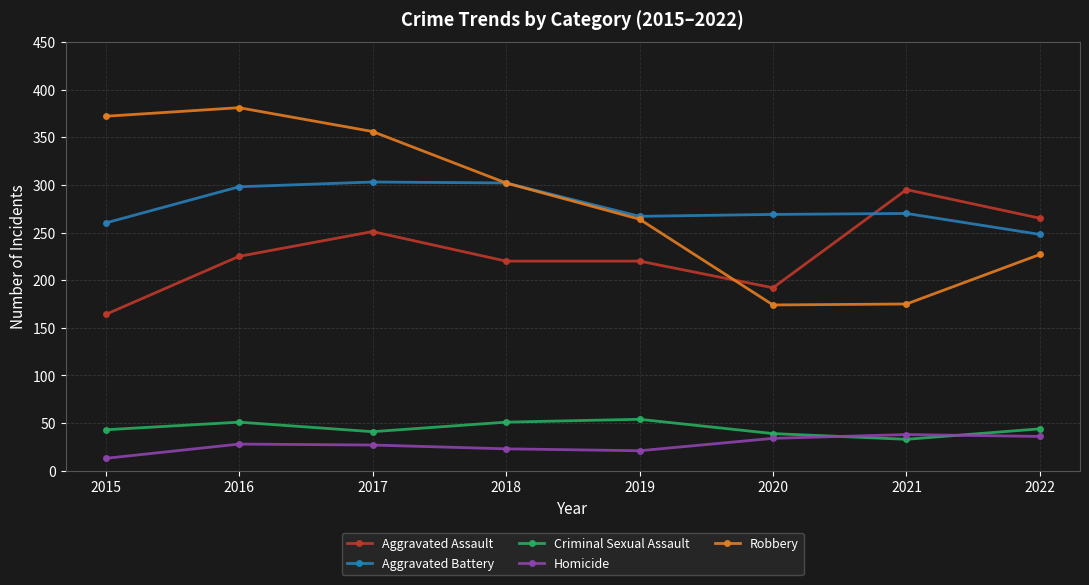

What is the total value across all series at 2021?

811